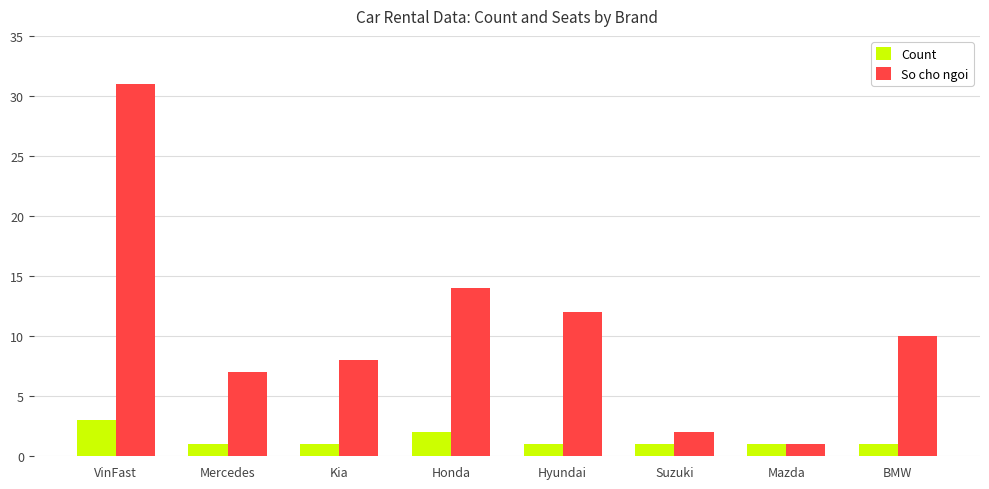

List the series in order of their overall mean, lowest first.

Count, So cho ngoi